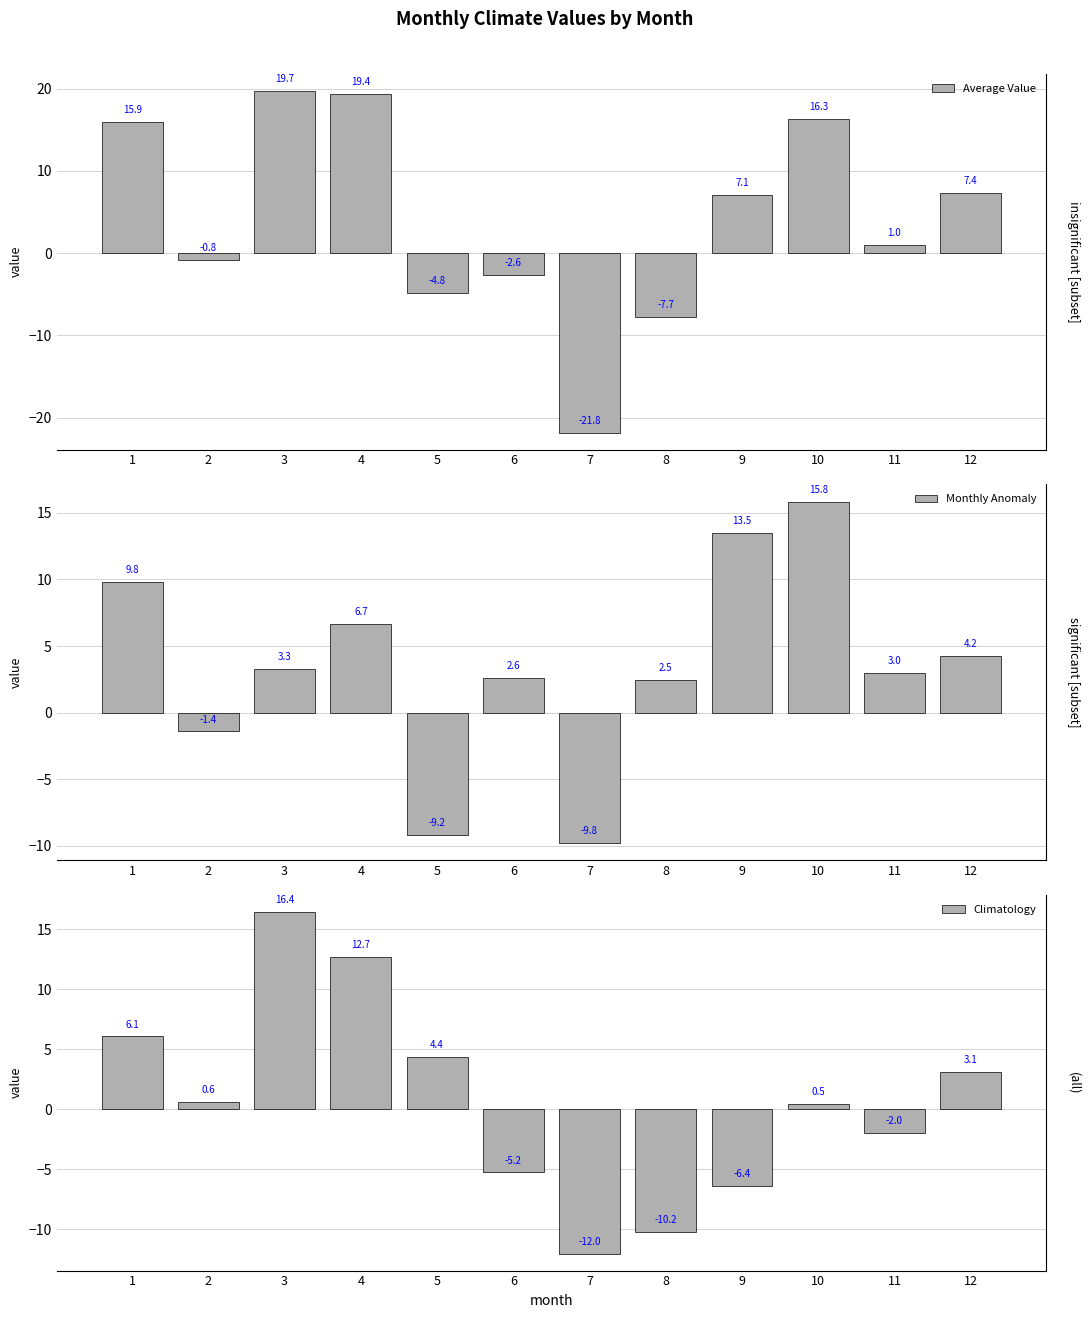

Reading left to right, list all the values displayed in this chart.

Average Value: 15.9	-0.8	19.7	19.4	-4.8	-2.6	-21.8	-7.7	7.1	16.3	1.0	7.4
Monthly Anomaly: 9.8	-1.4	3.3	6.7	-9.2	2.6	-9.8	2.5	13.5	15.8	3.0	4.2
Climatology: 6.1	0.6	16.4	12.7	4.4	-5.2	-12.0	-10.2	-6.4	0.5	-2.0	3.1